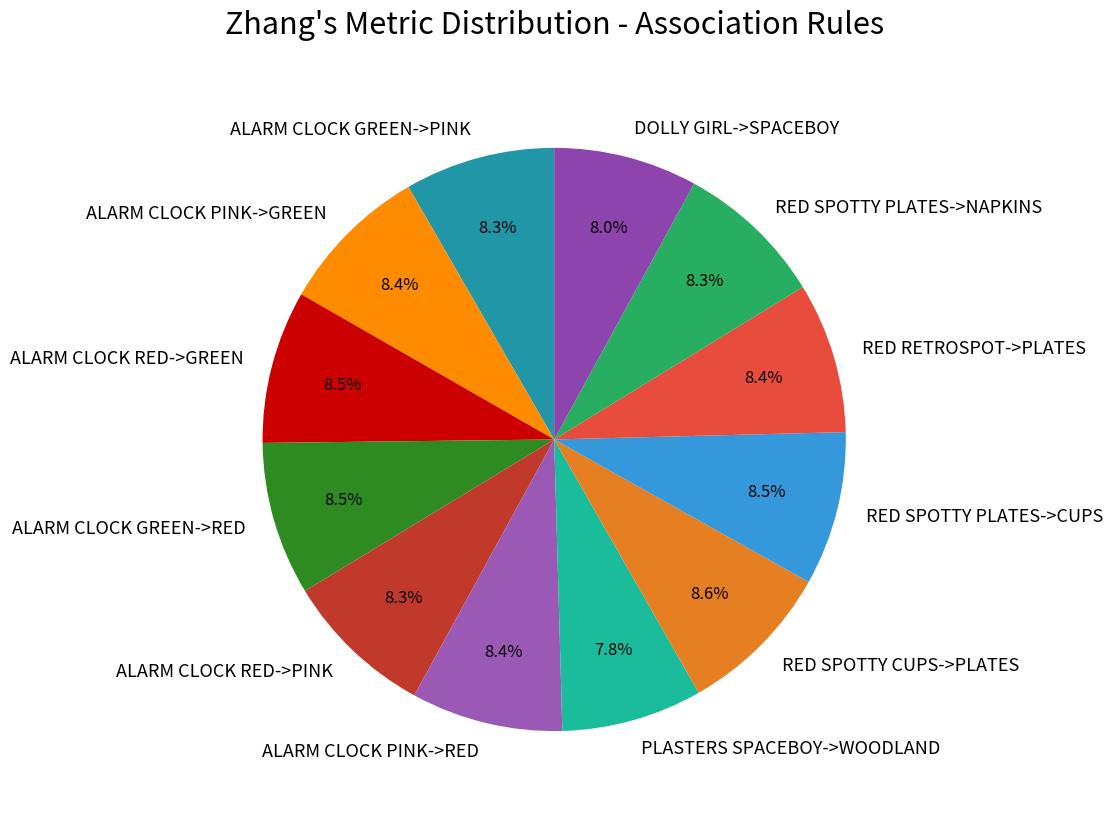

What percentage is NOT represented by ALARM CLOCK RED->PINK?

91.7%